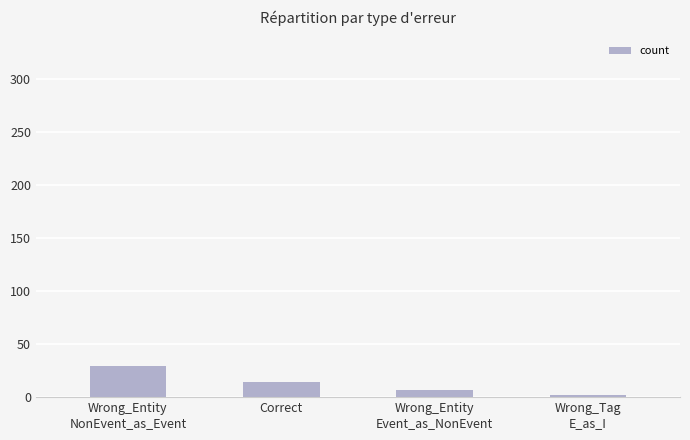

What is the maximum value shown in the chart?

29